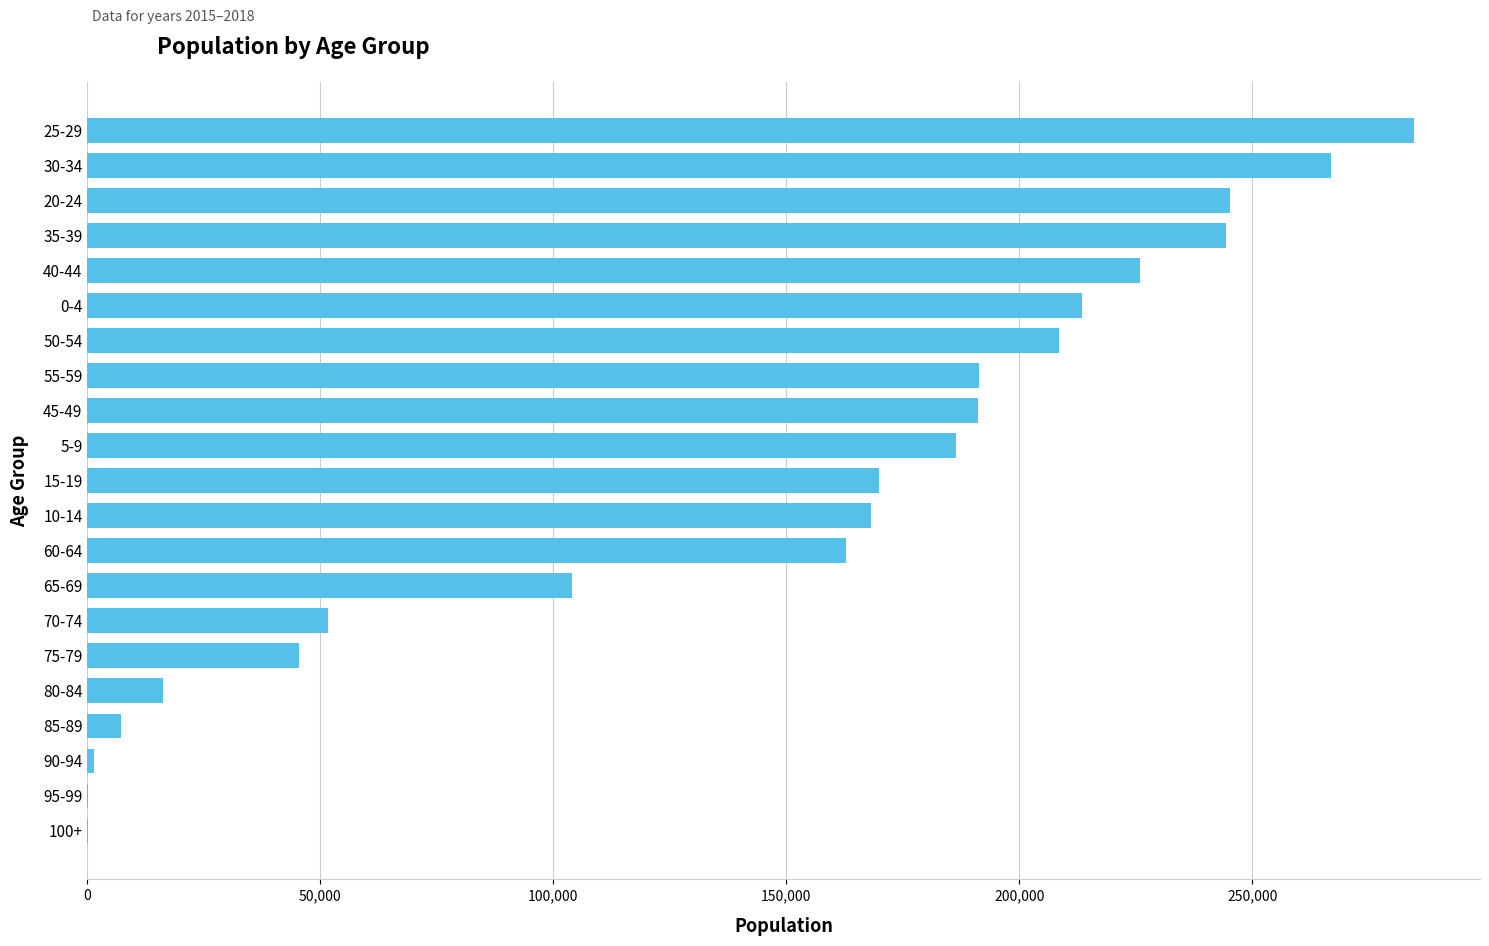

What is the greatest value displayed?

284625